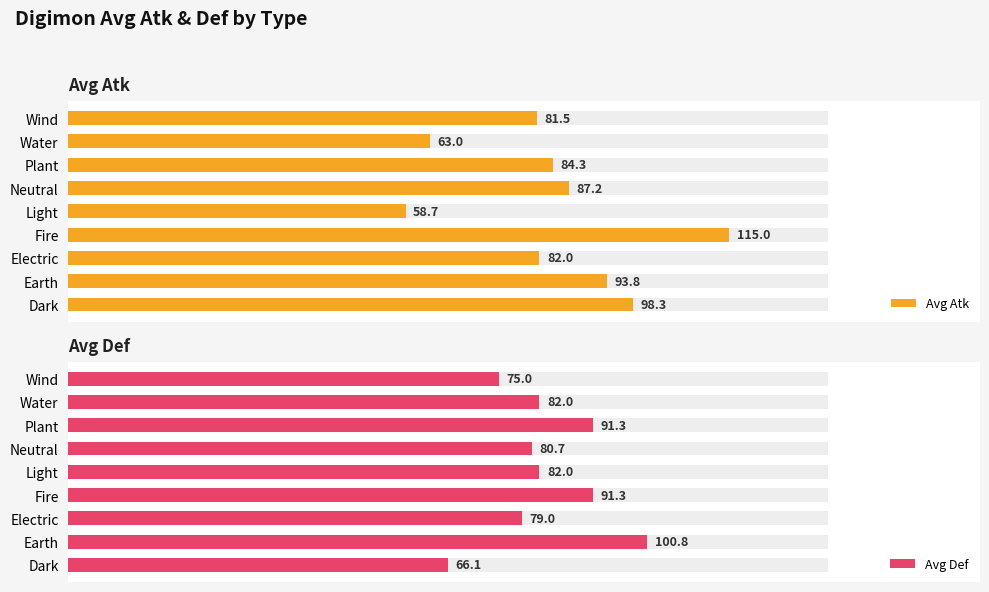

Is the value of Avg Def at Dark greater than the value of Avg Atk at Water?

Yes